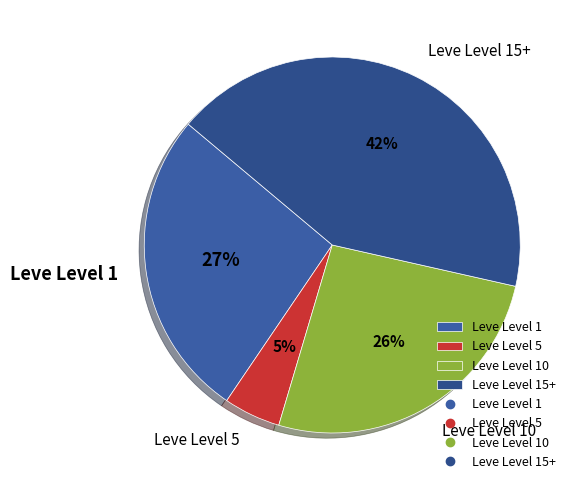

How many slices are in this pie chart?

4